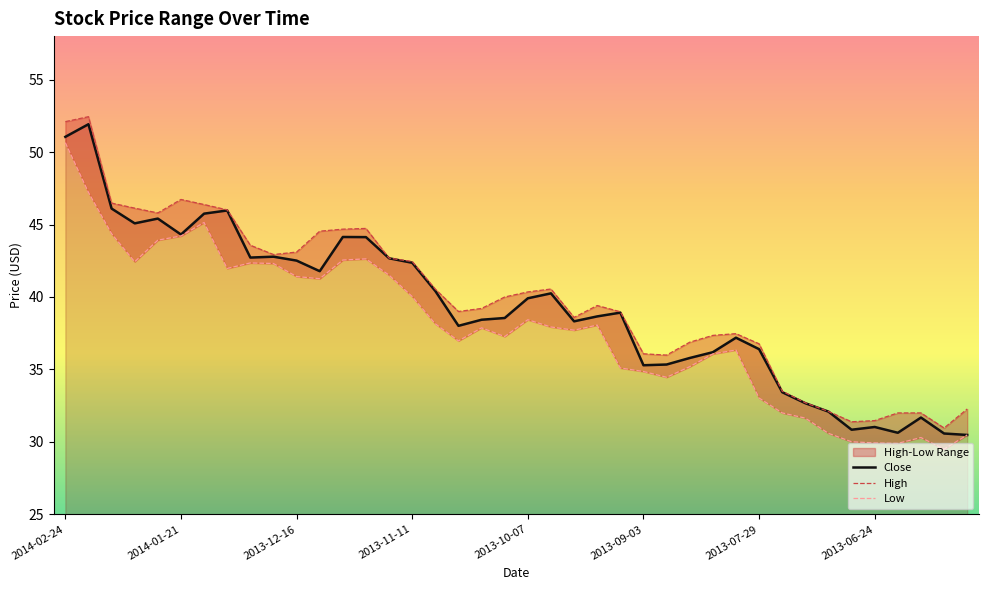

Which series changed the most between 2014-02-10 and 2013-06-24?

Close